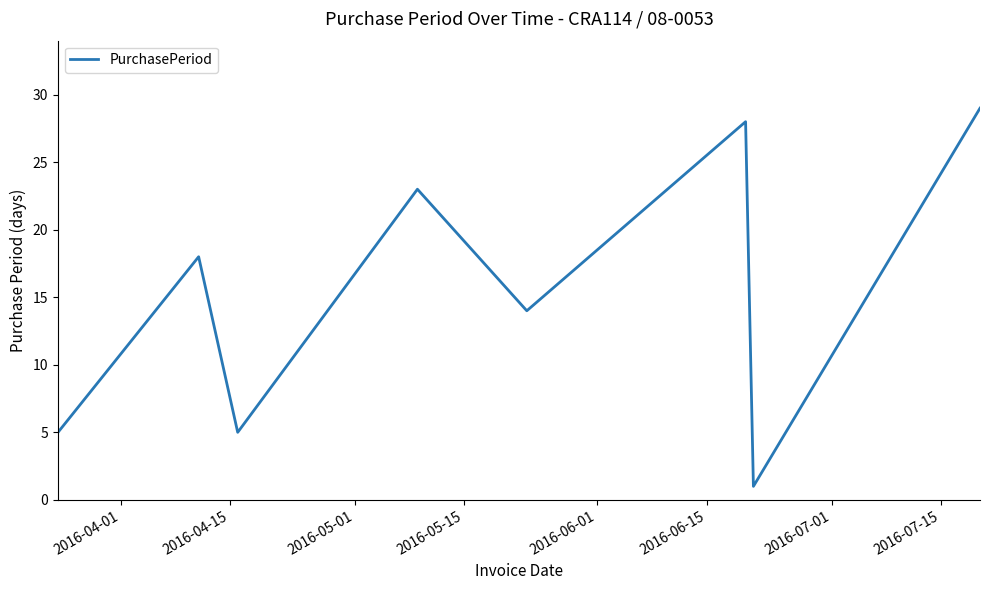

What is the average value?

15